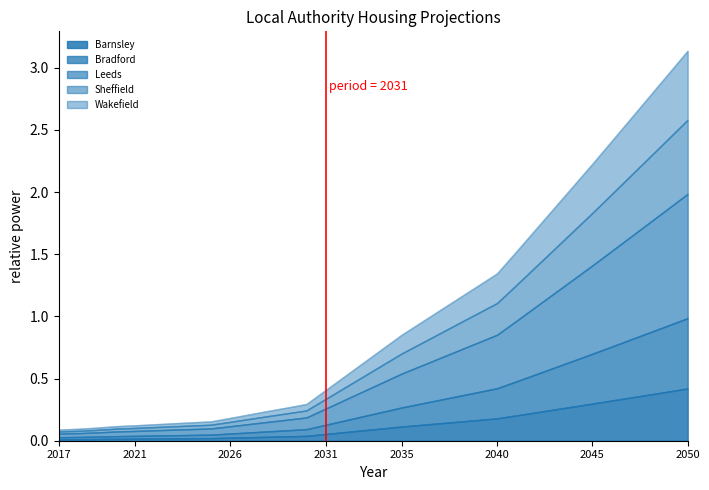

Which series has the largest total across all categories?

Wakefield